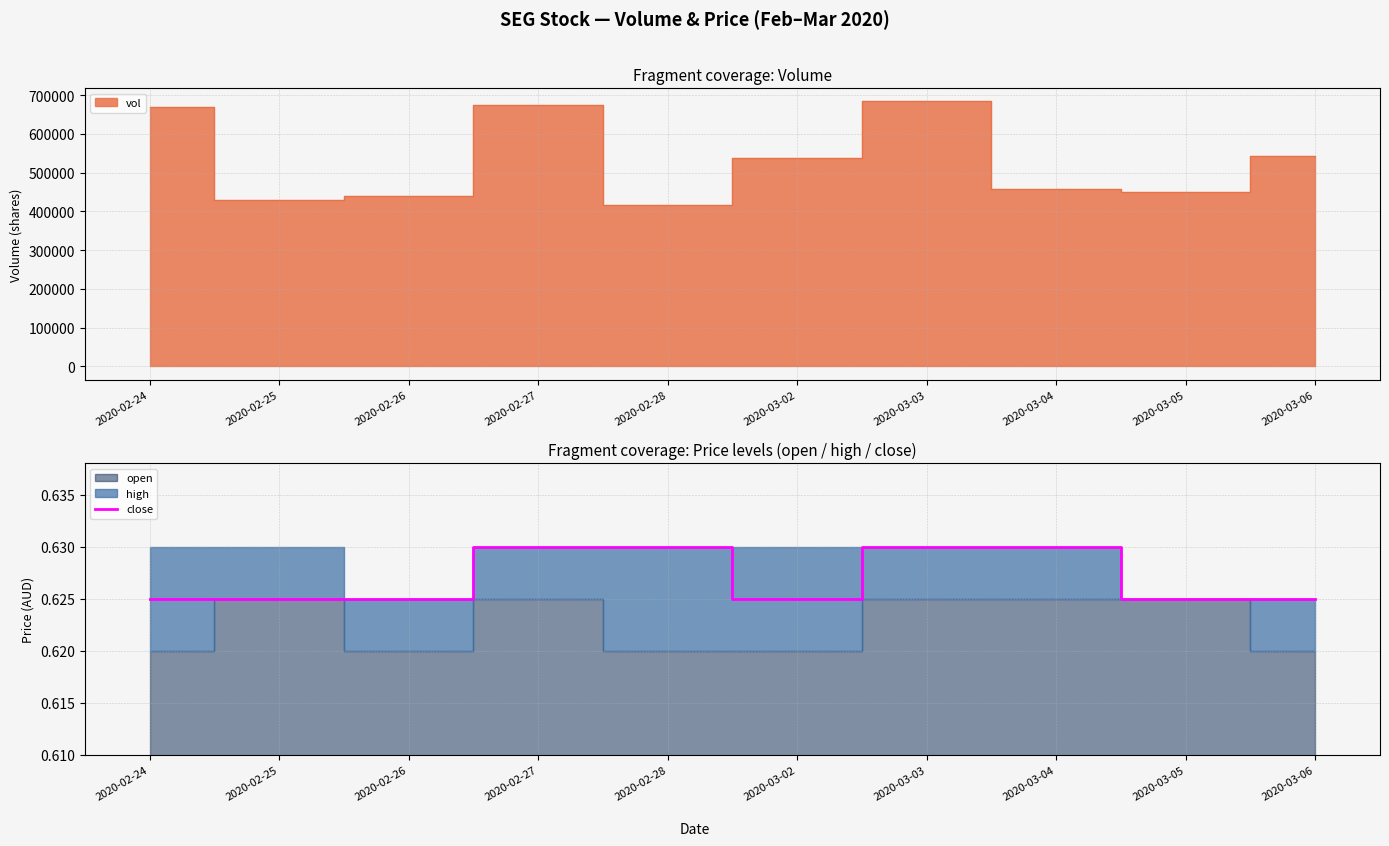

How many points are lower than both their immediate neighbors (excluding endpoints)?

1